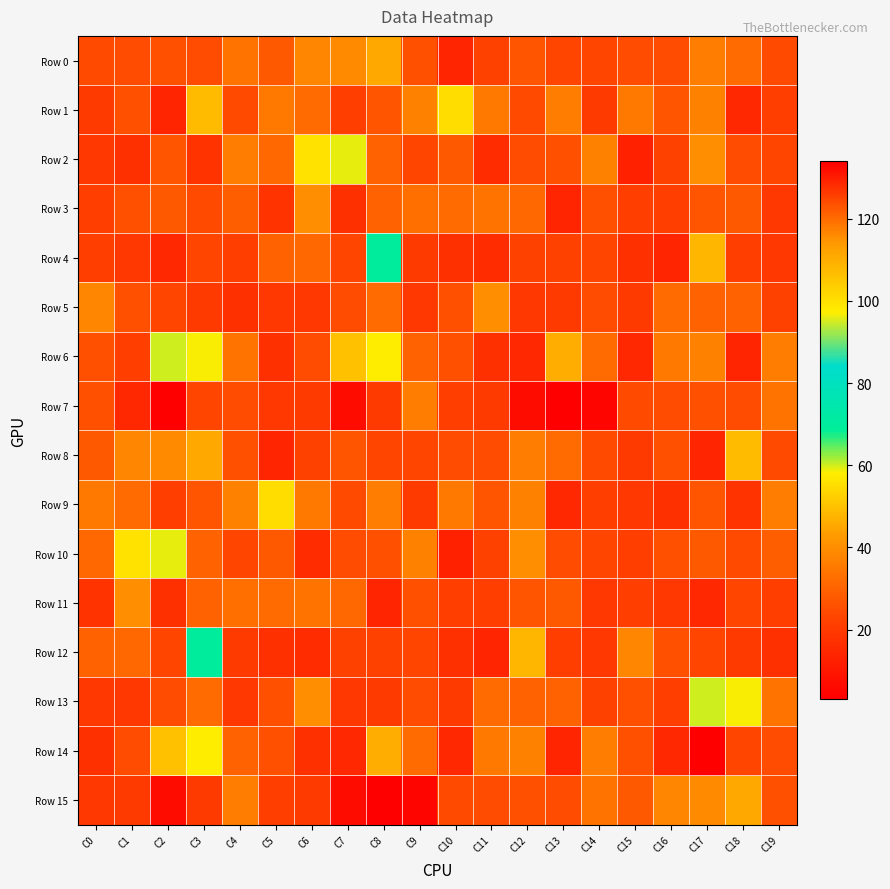

At how many categories does at least one series exceed 38?

13